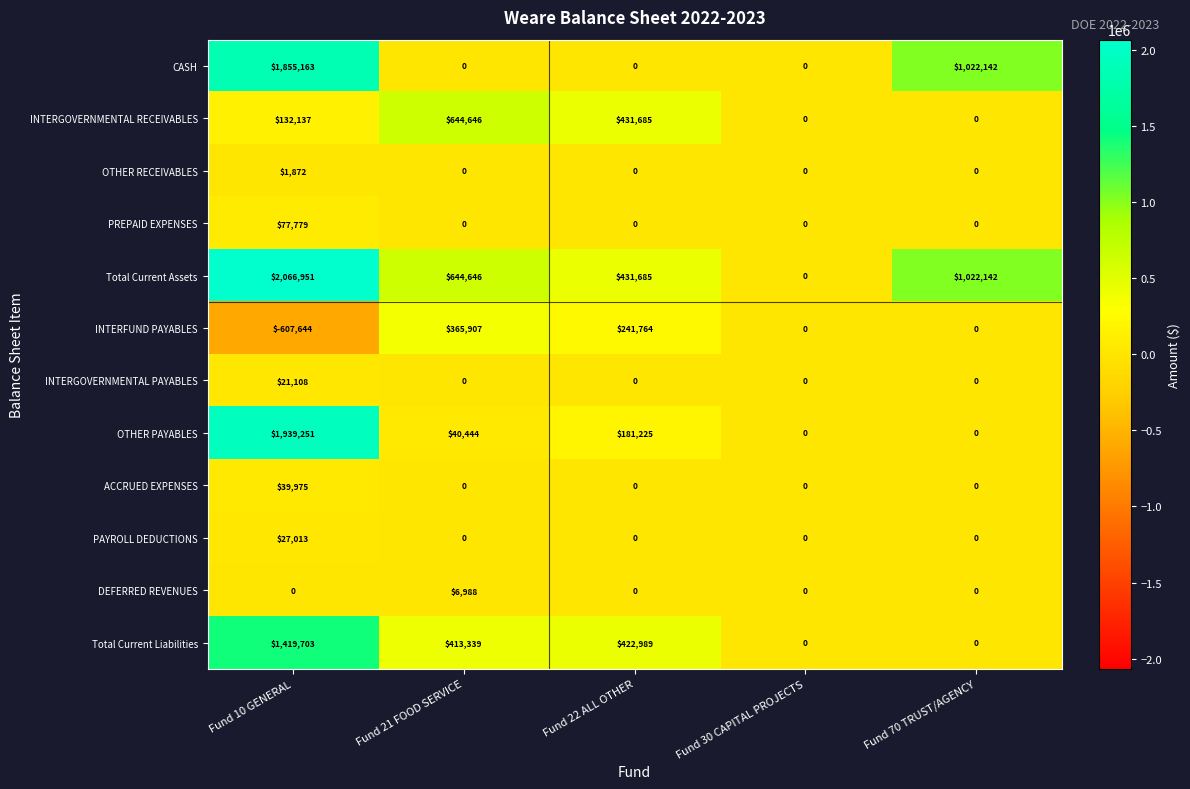

What is the spread (max minus min) of values at Fund 21 FOOD SERVICE?

644646